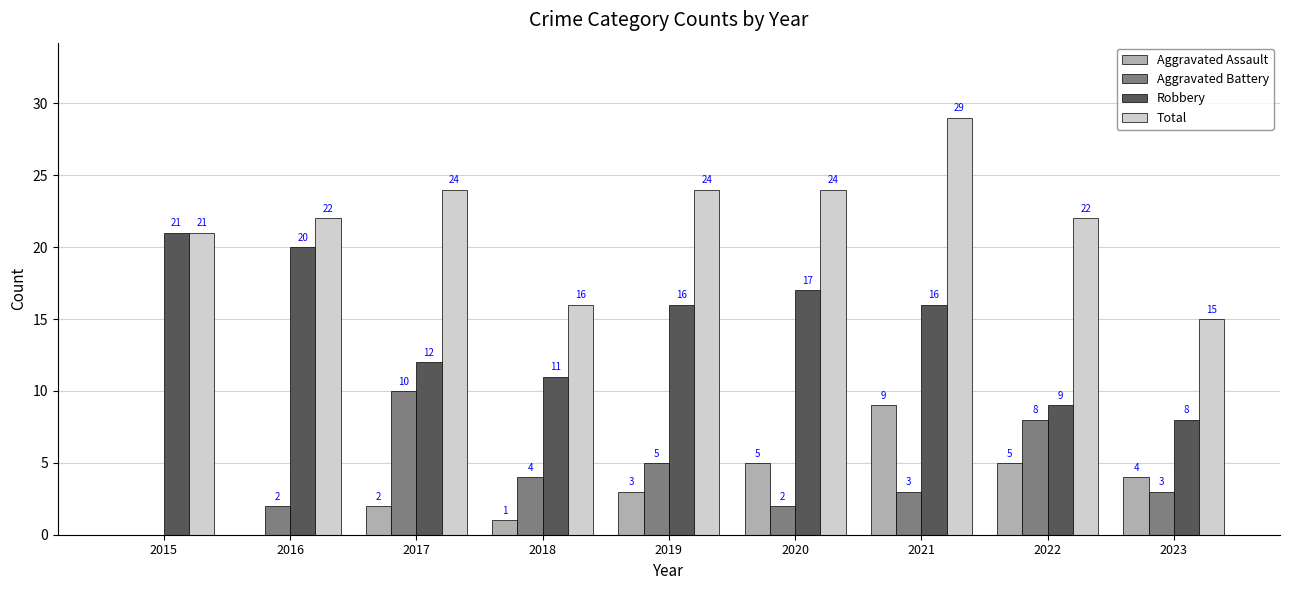

What are all the series names shown in the legend?

Aggravated Assault, Aggravated Battery, Robbery, Total